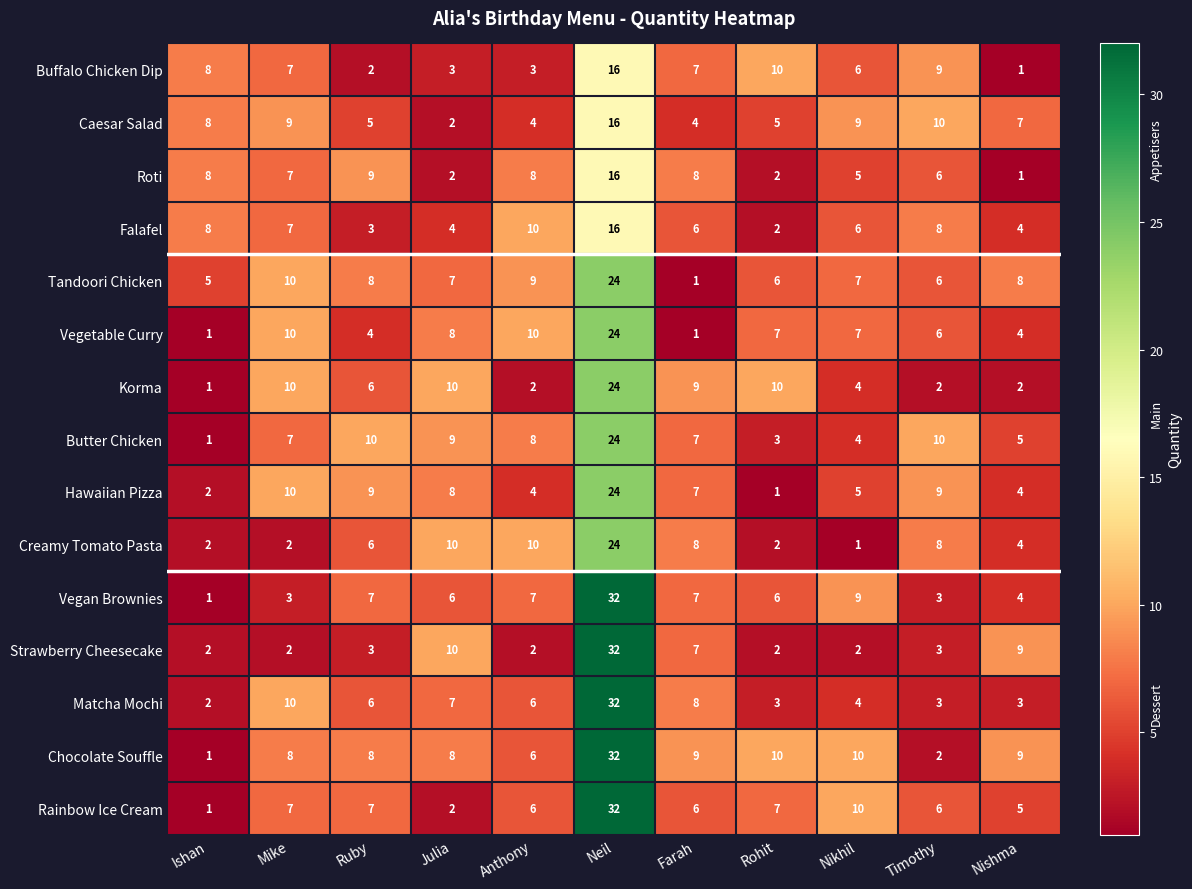

What is the difference between the Matcha Mochi values at Timothy and Neil?

29